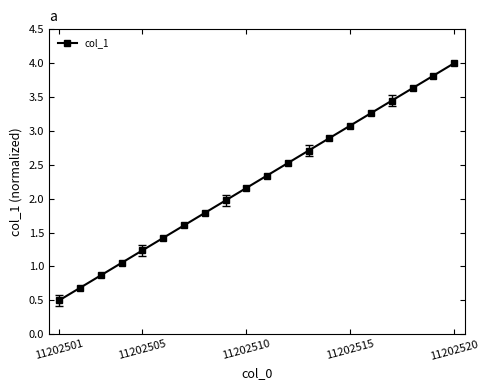

True or false: there are more than 2 points higher than both neighbors.

False